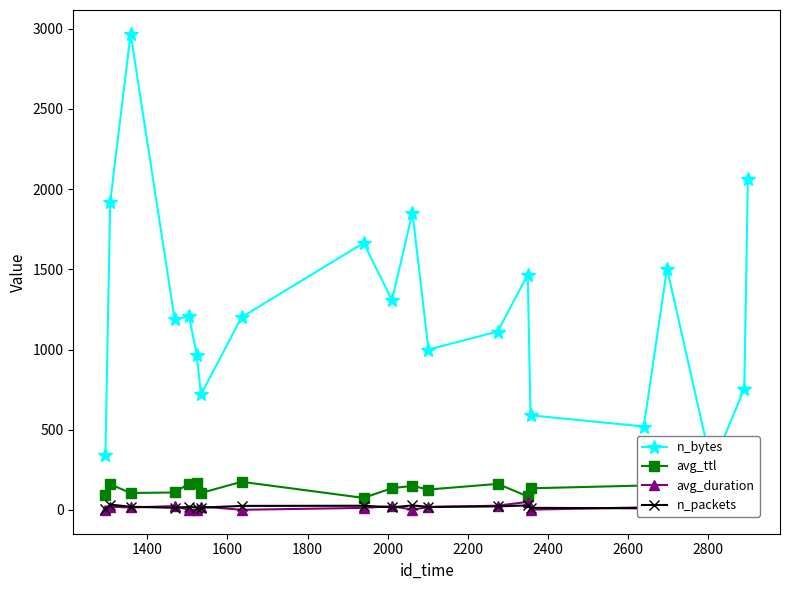

True or false: avg_duration has more than 1 points higher than both neighbors.

True